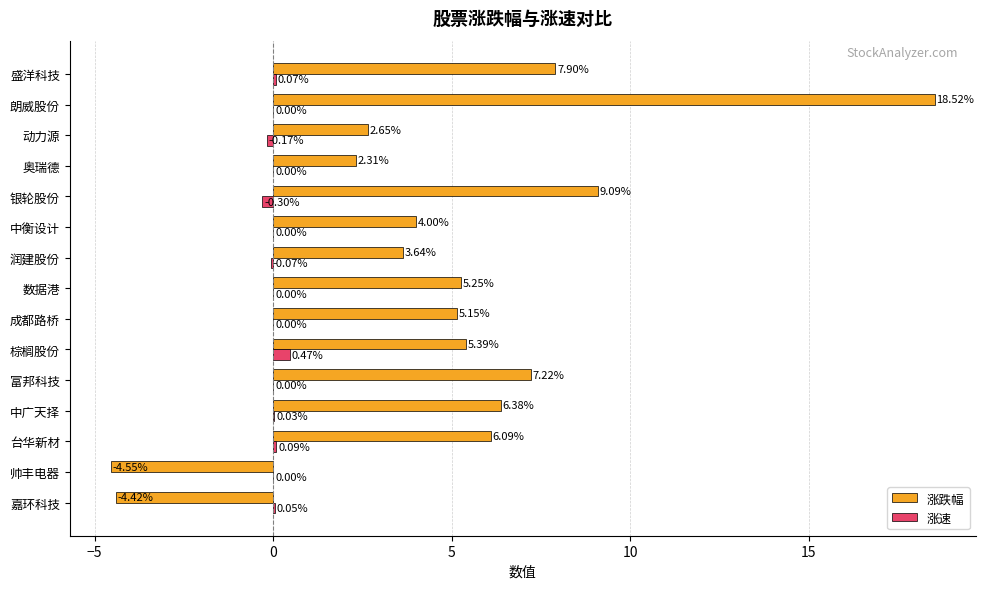

Where is 涨跌幅 nearest to the value 6?

台华新材